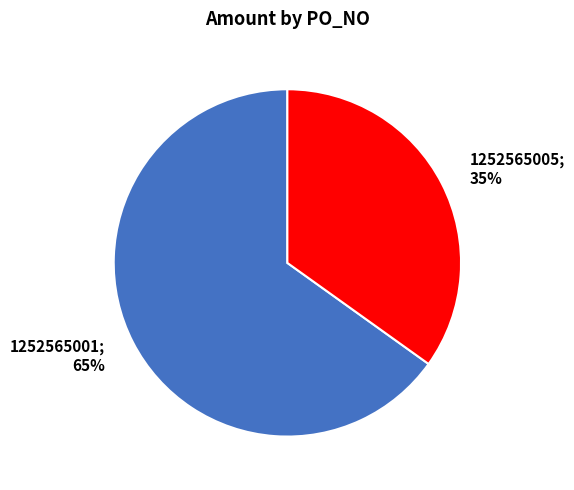

Approximately how many times larger is the value at 1252565001 compared to 1252565005?

1.9